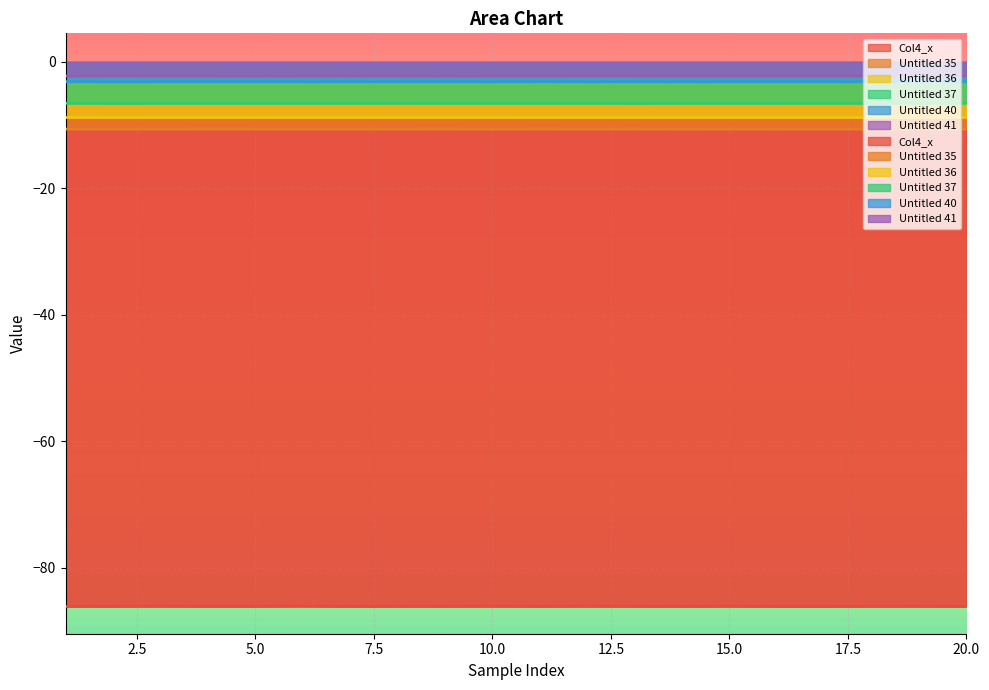

Where is the first local minimum for Untitled 37?

2